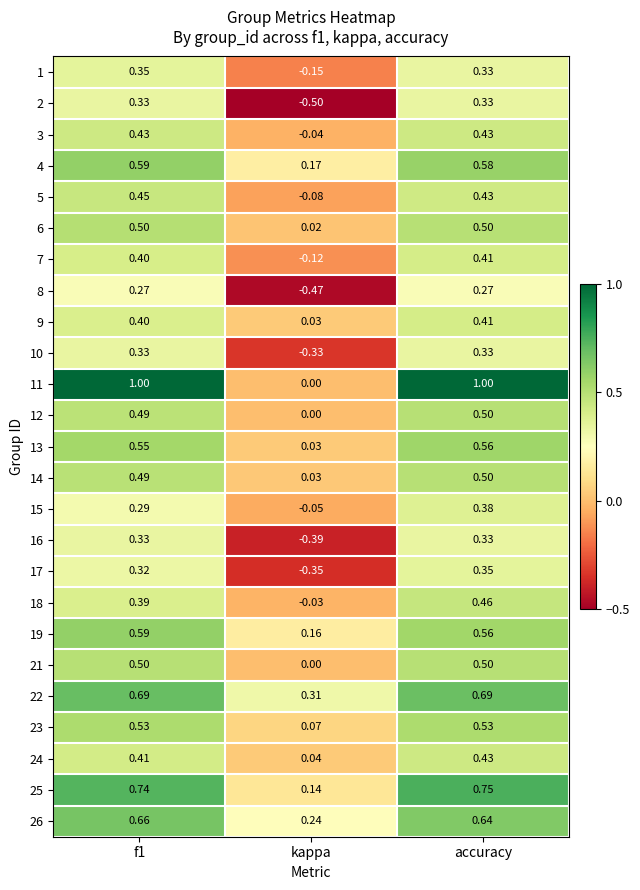

Is the value of 12 at kappa greater than the value of 23 at f1?

No